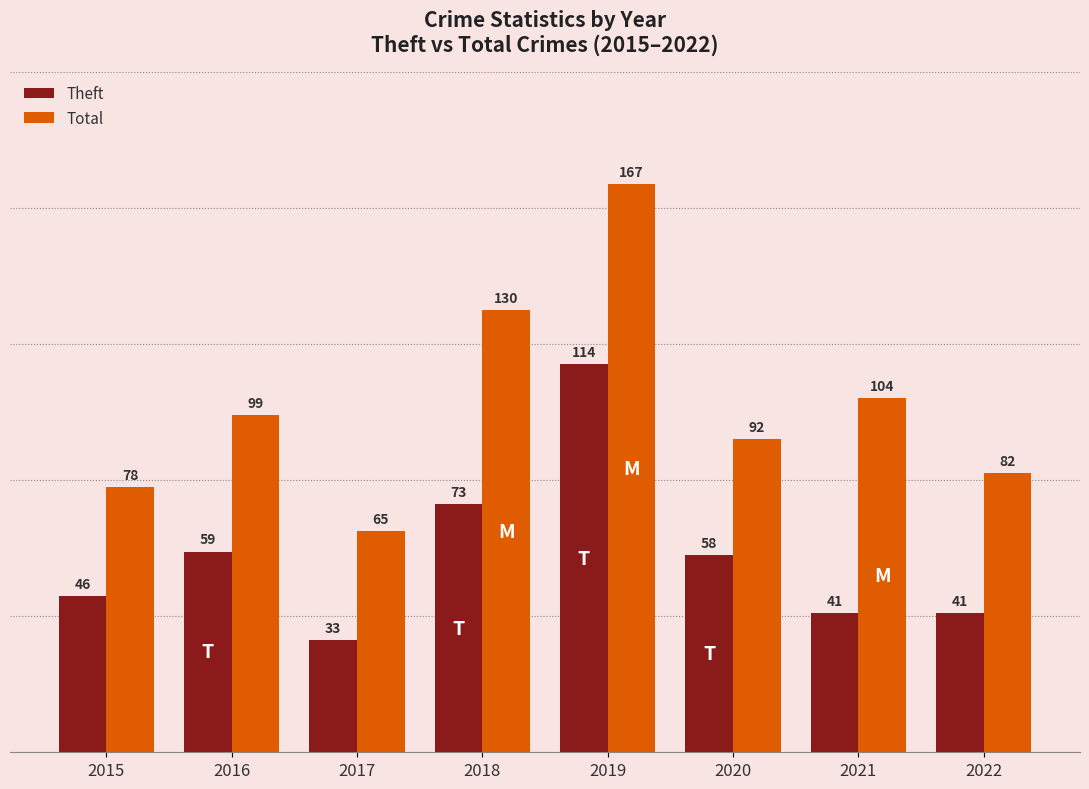

What is the sum of all Total values?

817